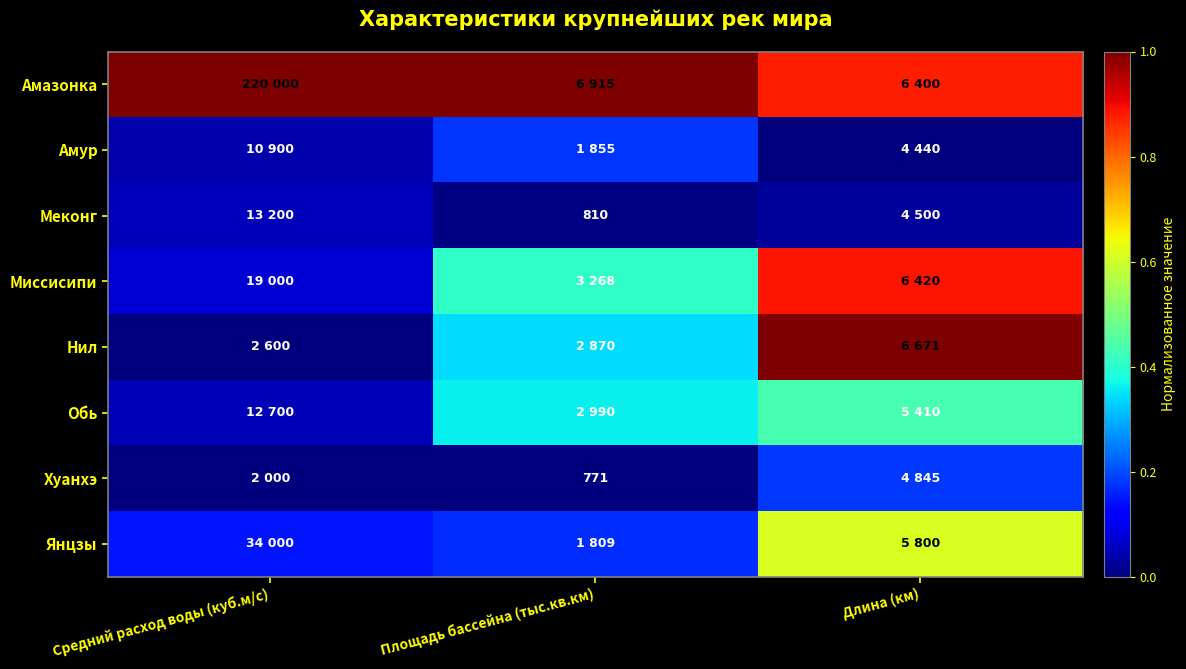

List the series in order of their peak value, highest first.

Амазонка, Нил, Миссисипи, Янцзы, Обь, Хуанхэ, Амур, Меконг